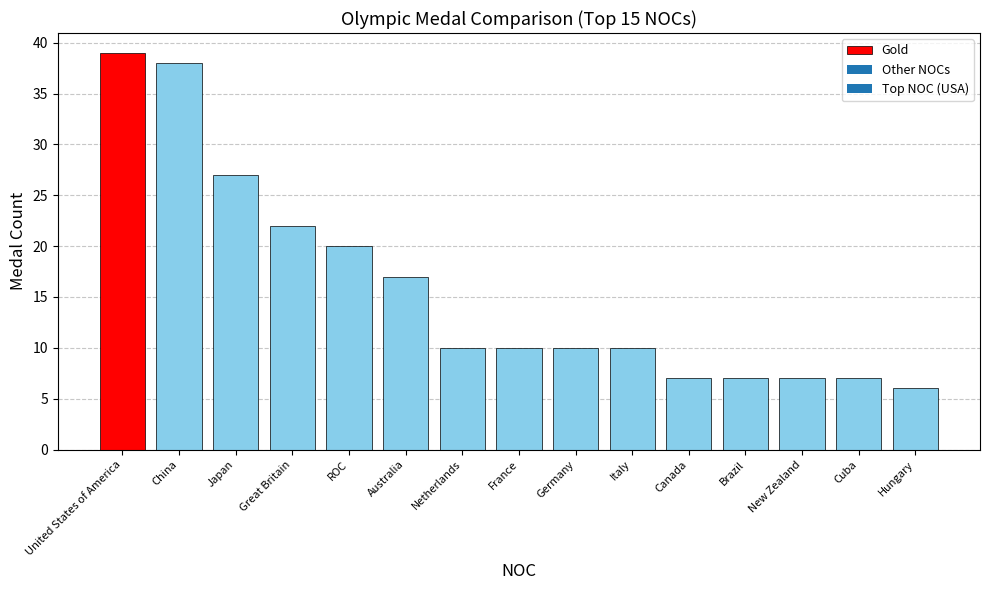

What is the label of the 7th bar from the right?

Germany